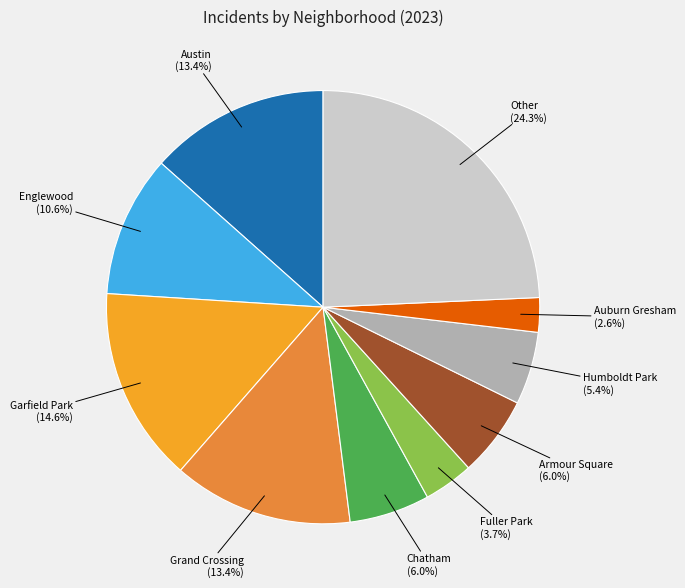

Which category has the smallest portion of the pie?

Auburn Gresham